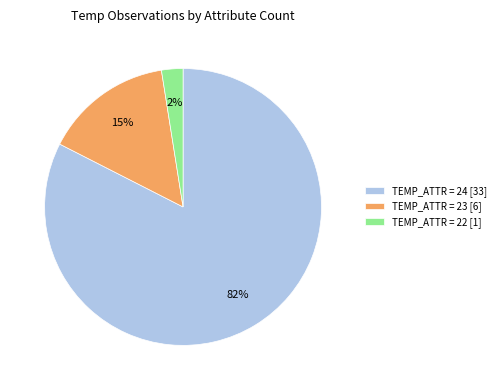

Which has a higher value, TEMP_ATTR = 22 [1] or TEMP_ATTR = 23 [6]?

TEMP_ATTR = 23 [6]